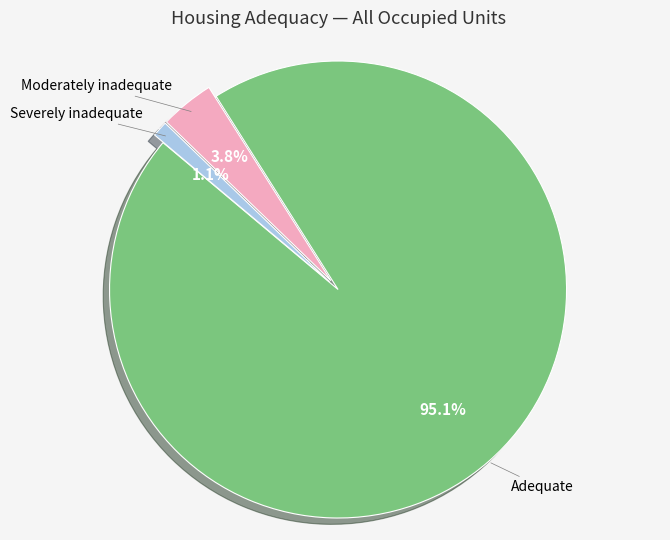

Is there any slice that represents more than half of the pie?

Yes